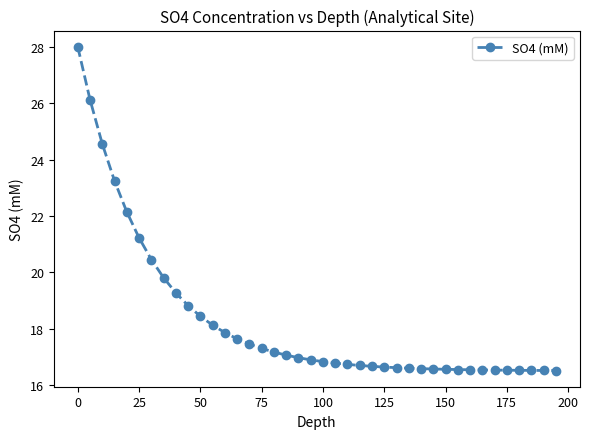

What is the difference between the maximum and minimum values?

11.5